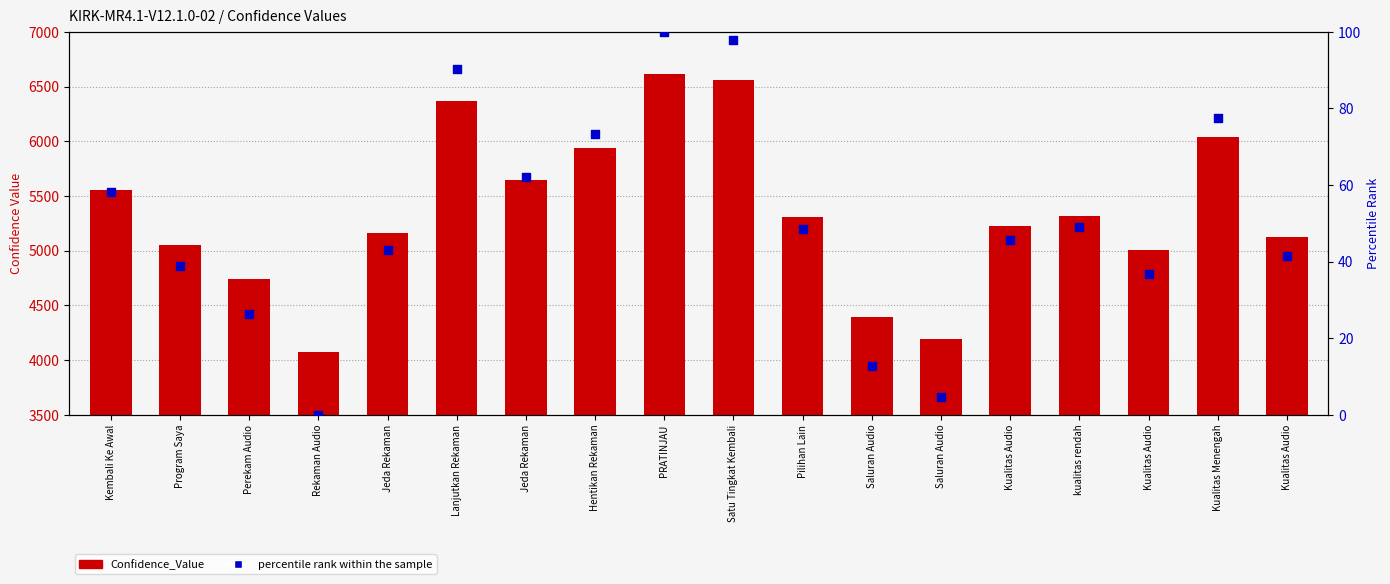

Which series reaches the maximum Y coordinate?

Confidence_Value